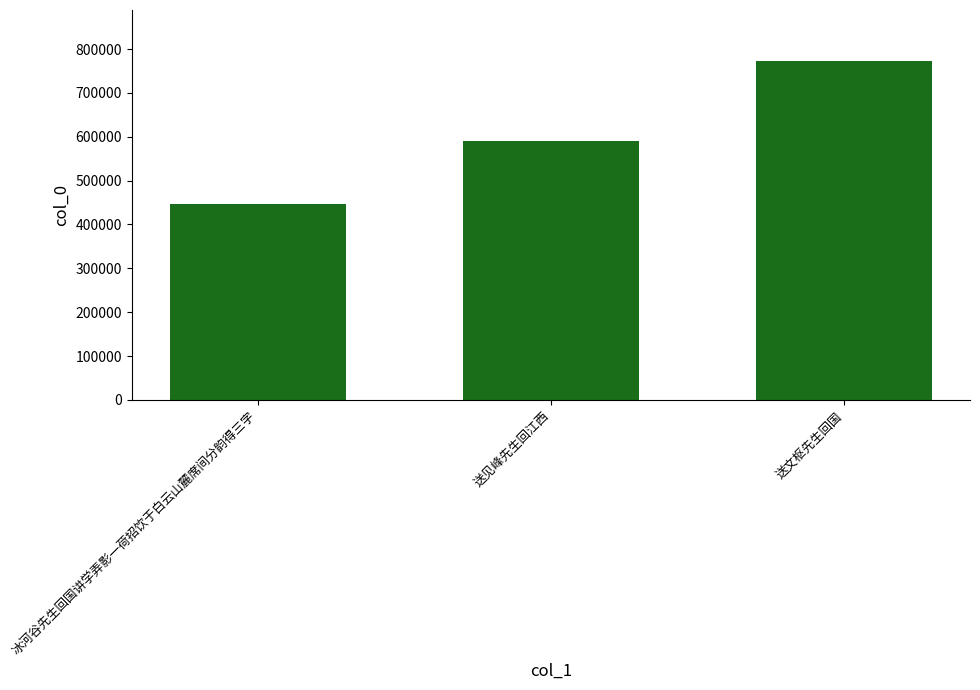

Rank the categories by value from lowest to highest.

冰河谷先生回国讲学弄影一荷招饮于白云山麓席间分韵得三字, 送见峰先生回江西, 送文枢先生回国